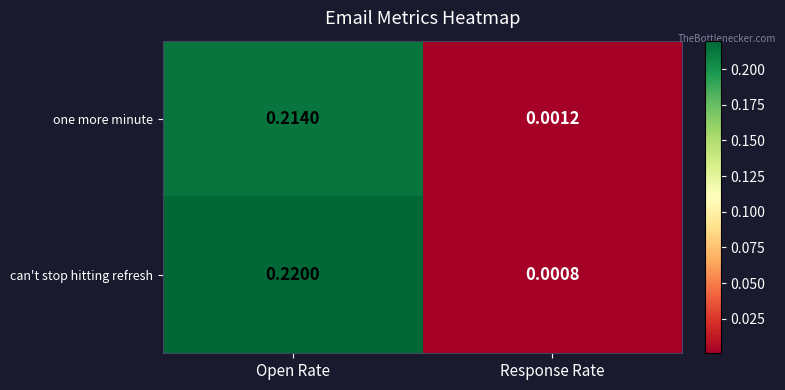

Which series changed the most between Open Rate and Response Rate?

can't stop hitting refresh